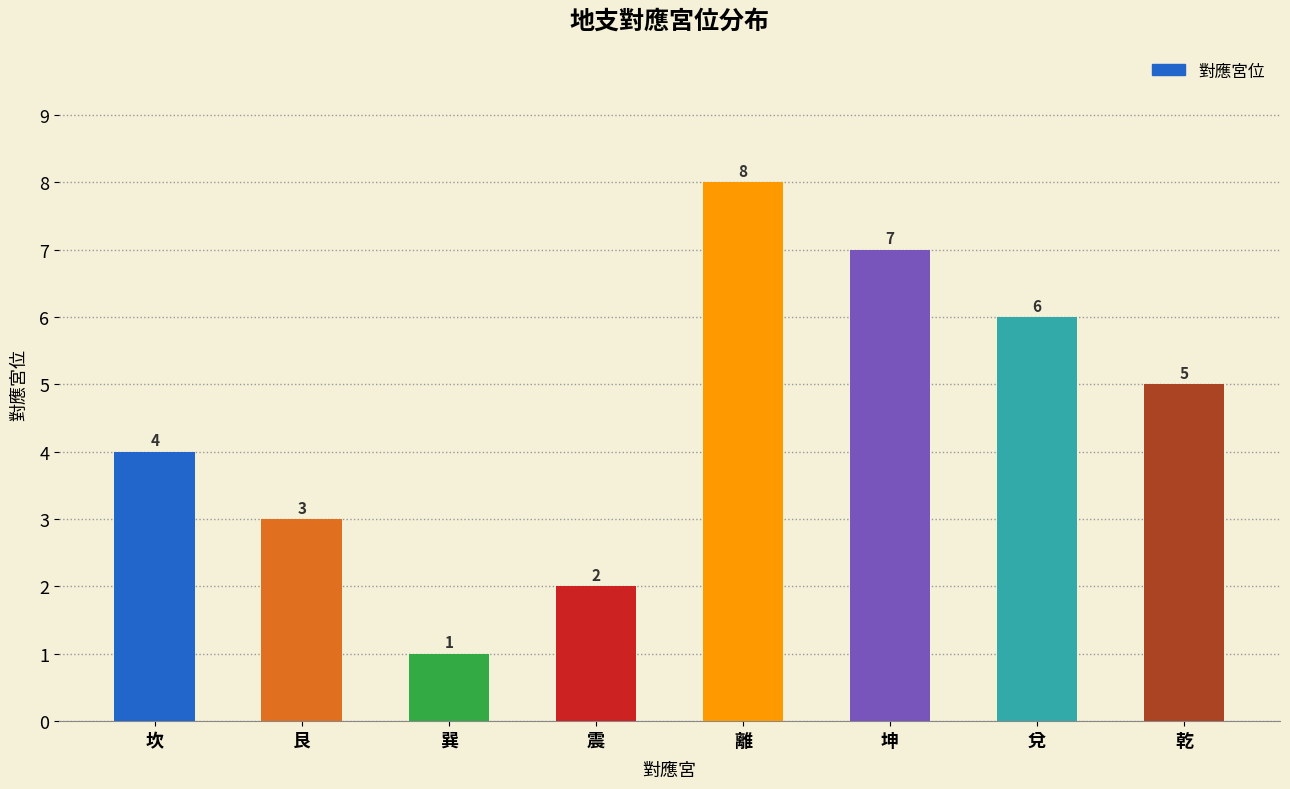

List the labels in order of value, largest first.

離, 坤, 兌, 乾, 坎, 艮, 震, 巽